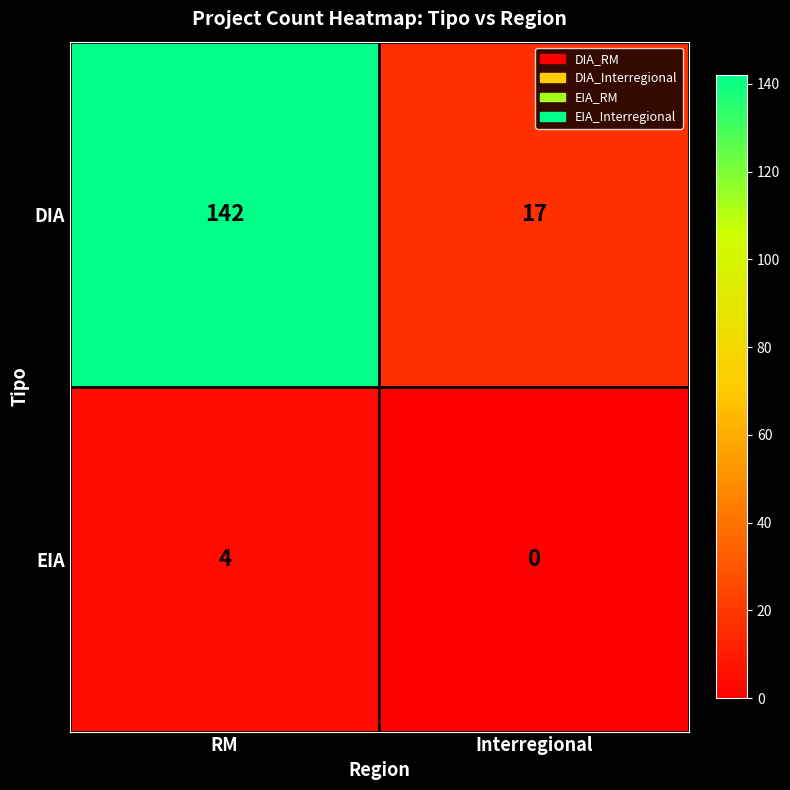

Is it true that DIA equals 11 at Interregional?

False